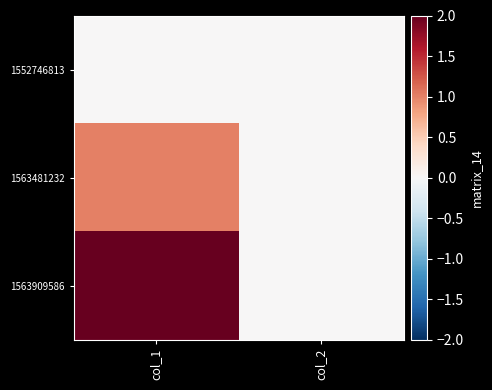

Rank the series at col_2 from lowest to highest value.

1552746813, 1563481232, 1563909586